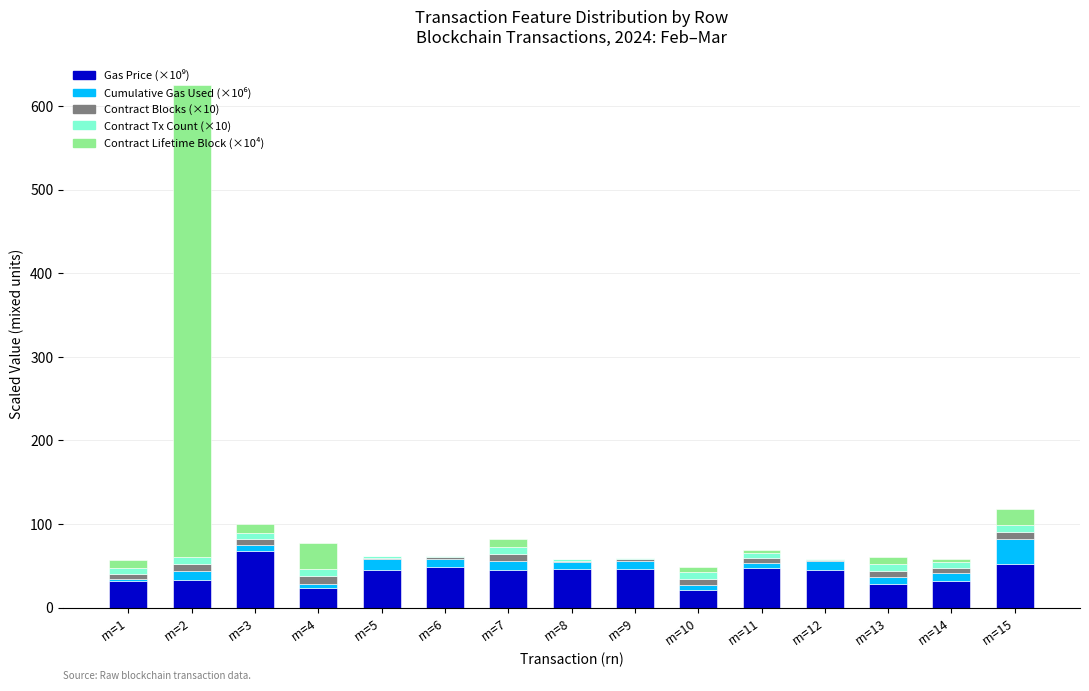

At which category is the sum across all series the highest?

rn=2